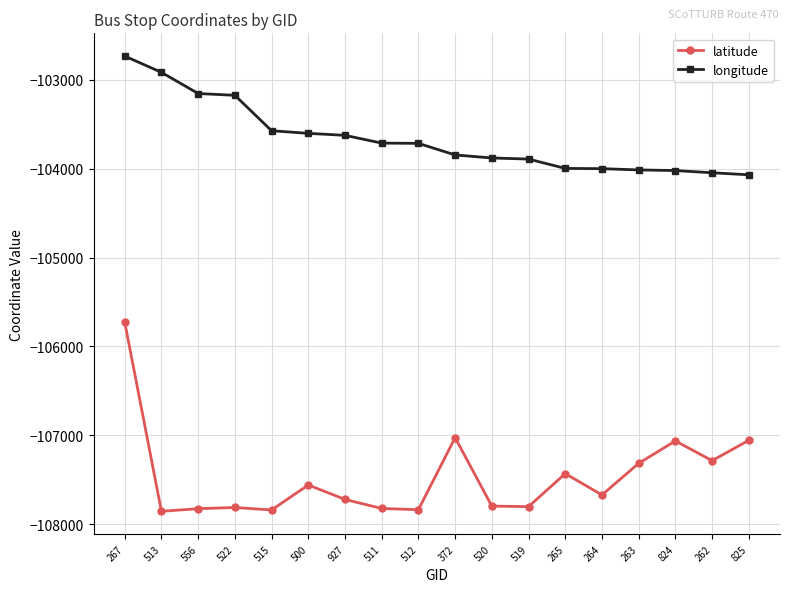

Which series changed the most between 512 and 263?

latitude